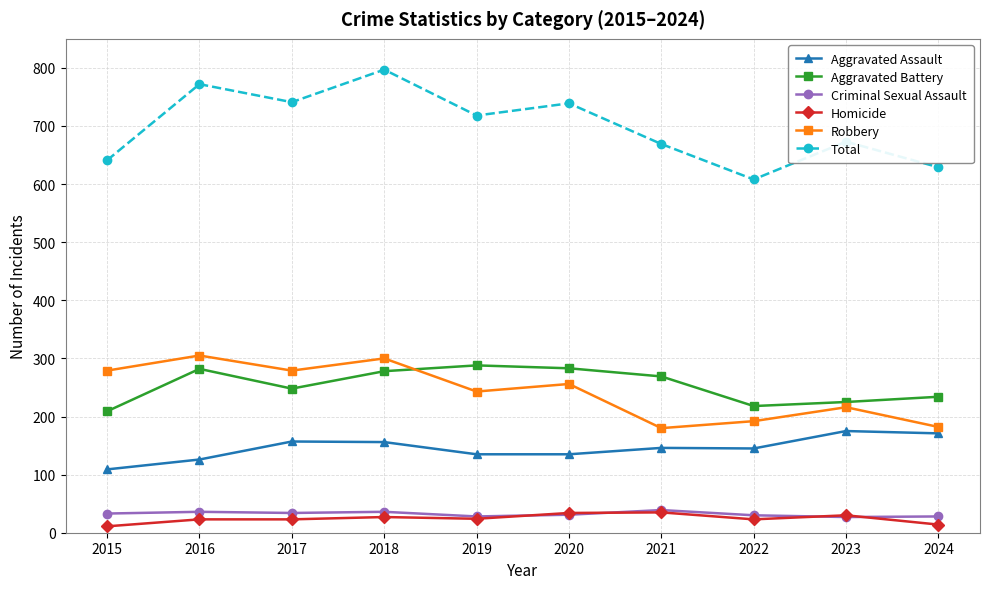

How many interior local valleys does the Total series have?

3